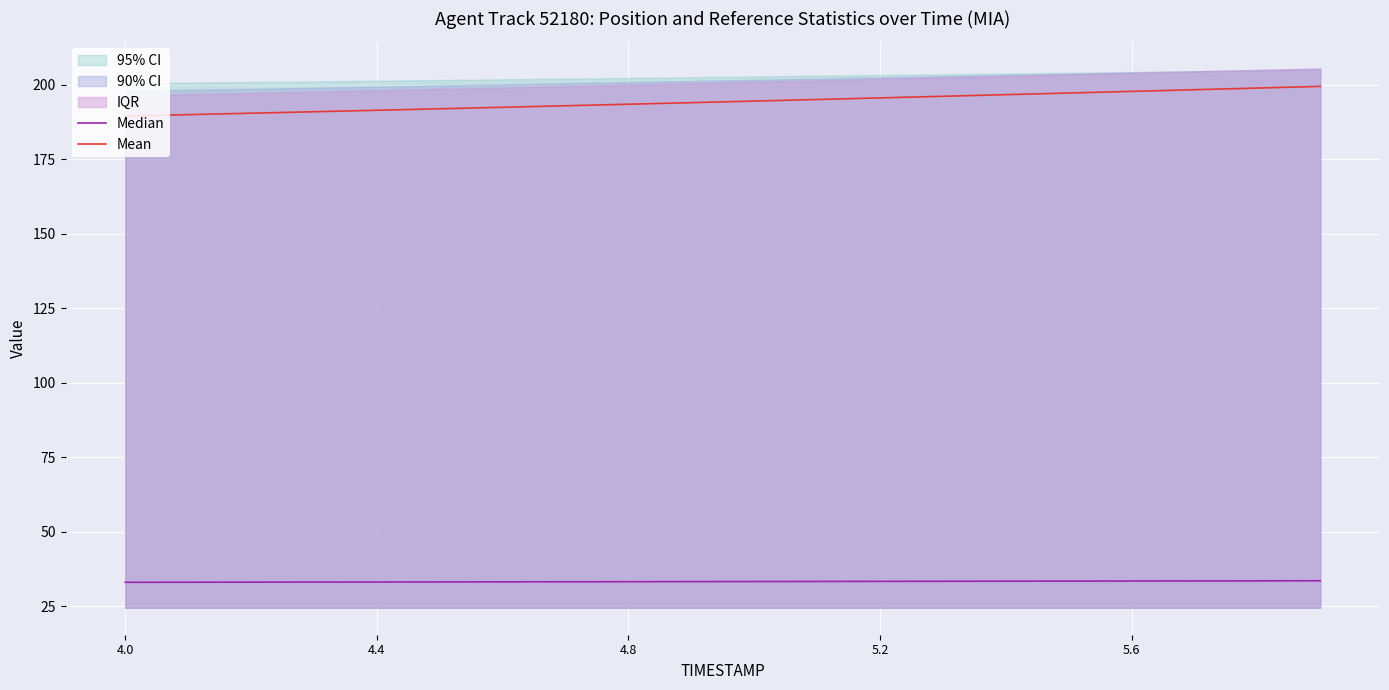

Reading left to right, list all the values displayed in this chart.

Median: 33.1	33.1	33.1	33.2	33.2	33.2	33.2	33.3	33.3	33.3	33.3	33.4	33.4	33.4	33.5	33.5	33.5	33.5	33.6	33.6
Mean: 189.4	189.9	190.4	190.9	191.4	191.9	192.4	192.9	193.4	193.9	194.5	195.0	195.5	196.1	196.6	197.2	197.7	198.3	198.8	199.4